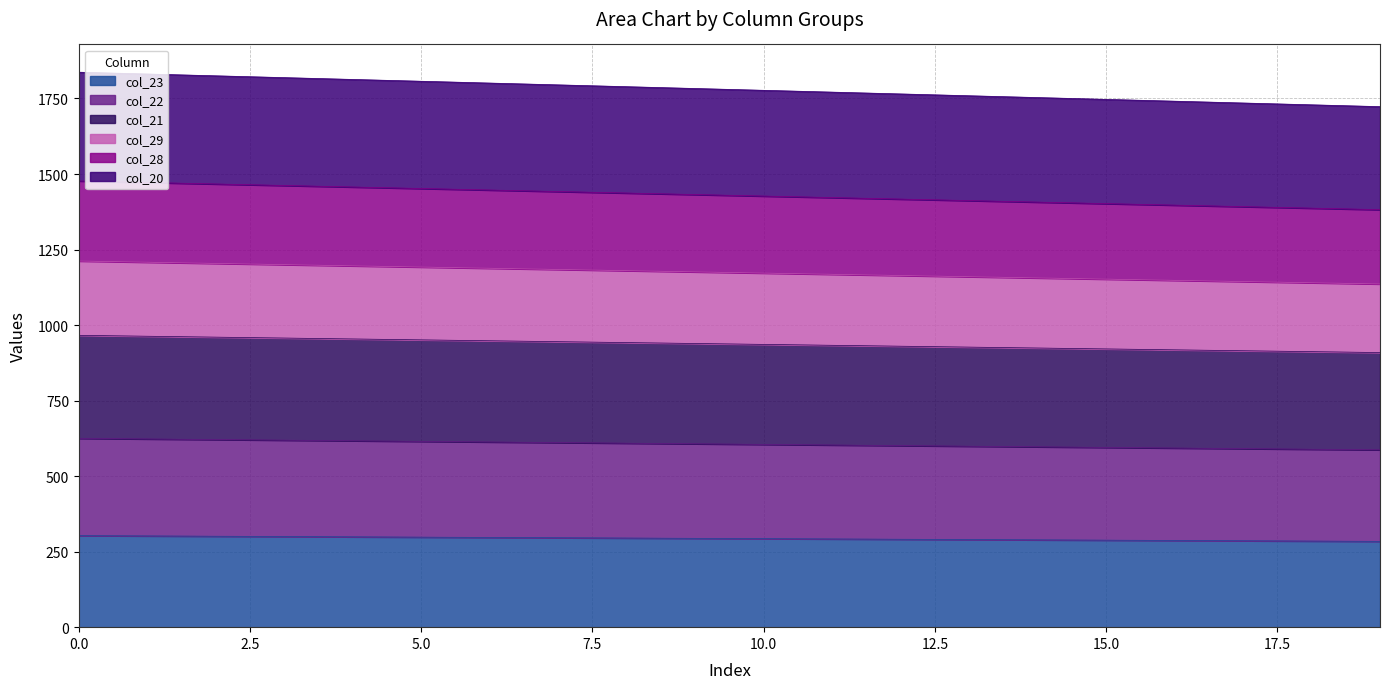

What is the total value across all series at 5.0?

1807